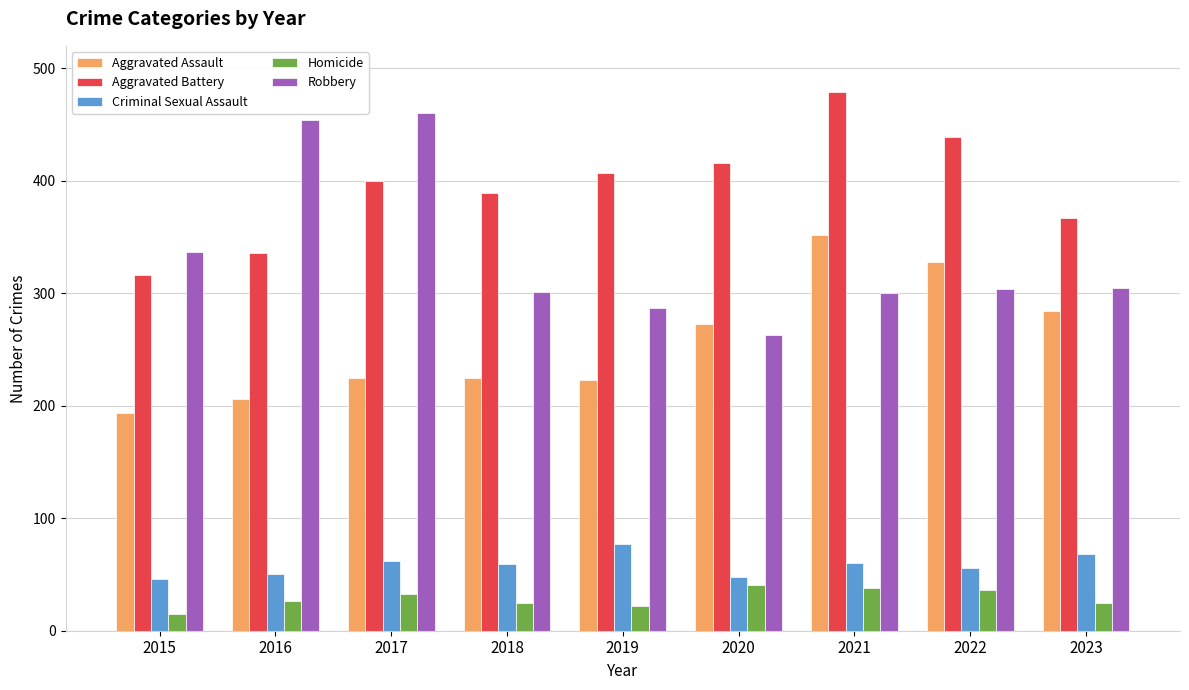

Between 2018 and 2021, which series saw the biggest shift?

Aggravated Assault